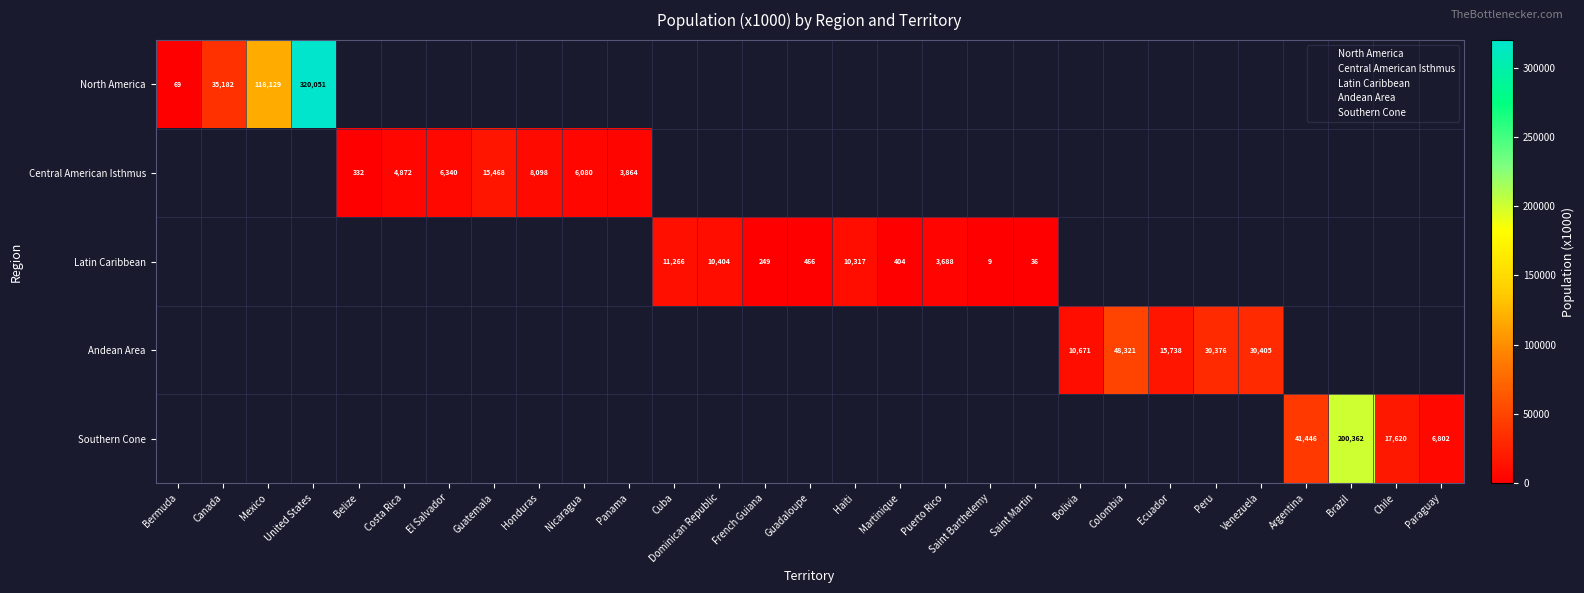

Is it true that Southern Cone equals 11950 at Paraguay?

False